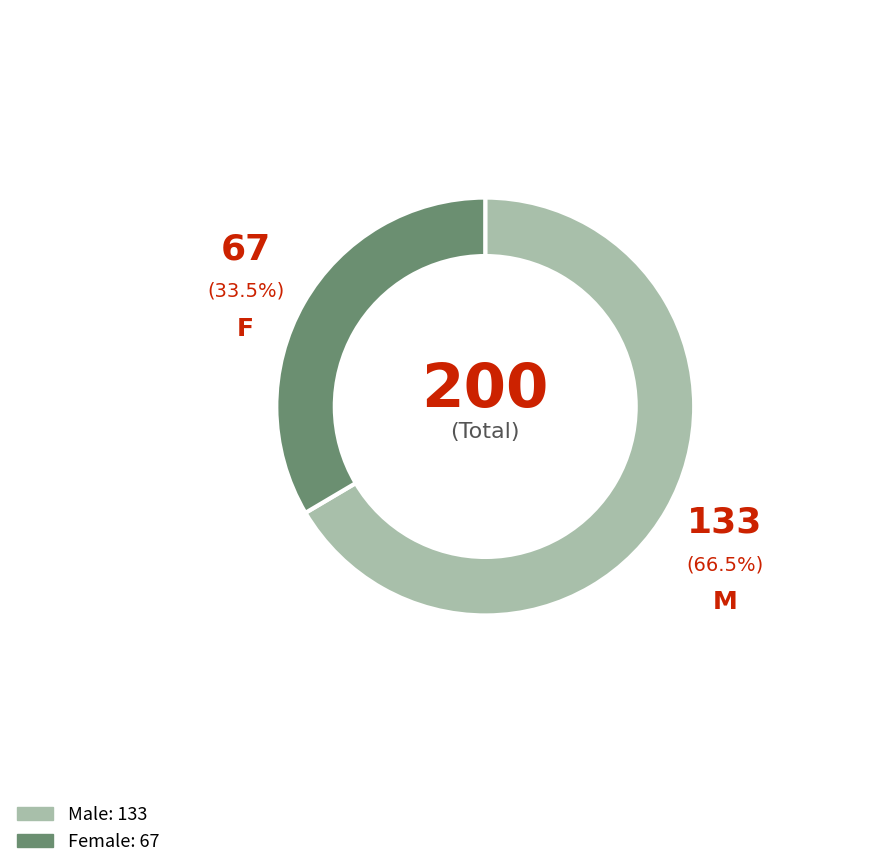

Rank the categories by value from lowest to highest.

F, M